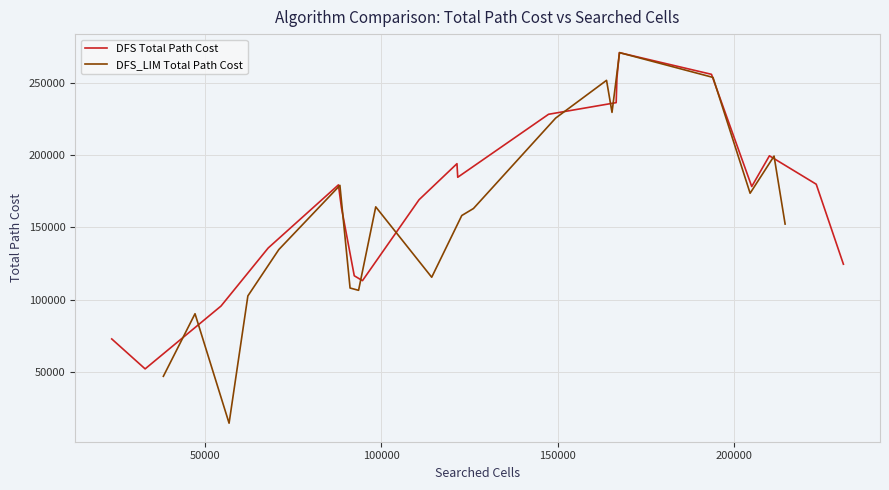

What are all the series names shown in the legend?

DFS Total Path Cost, DFS_LIM Total Path Cost